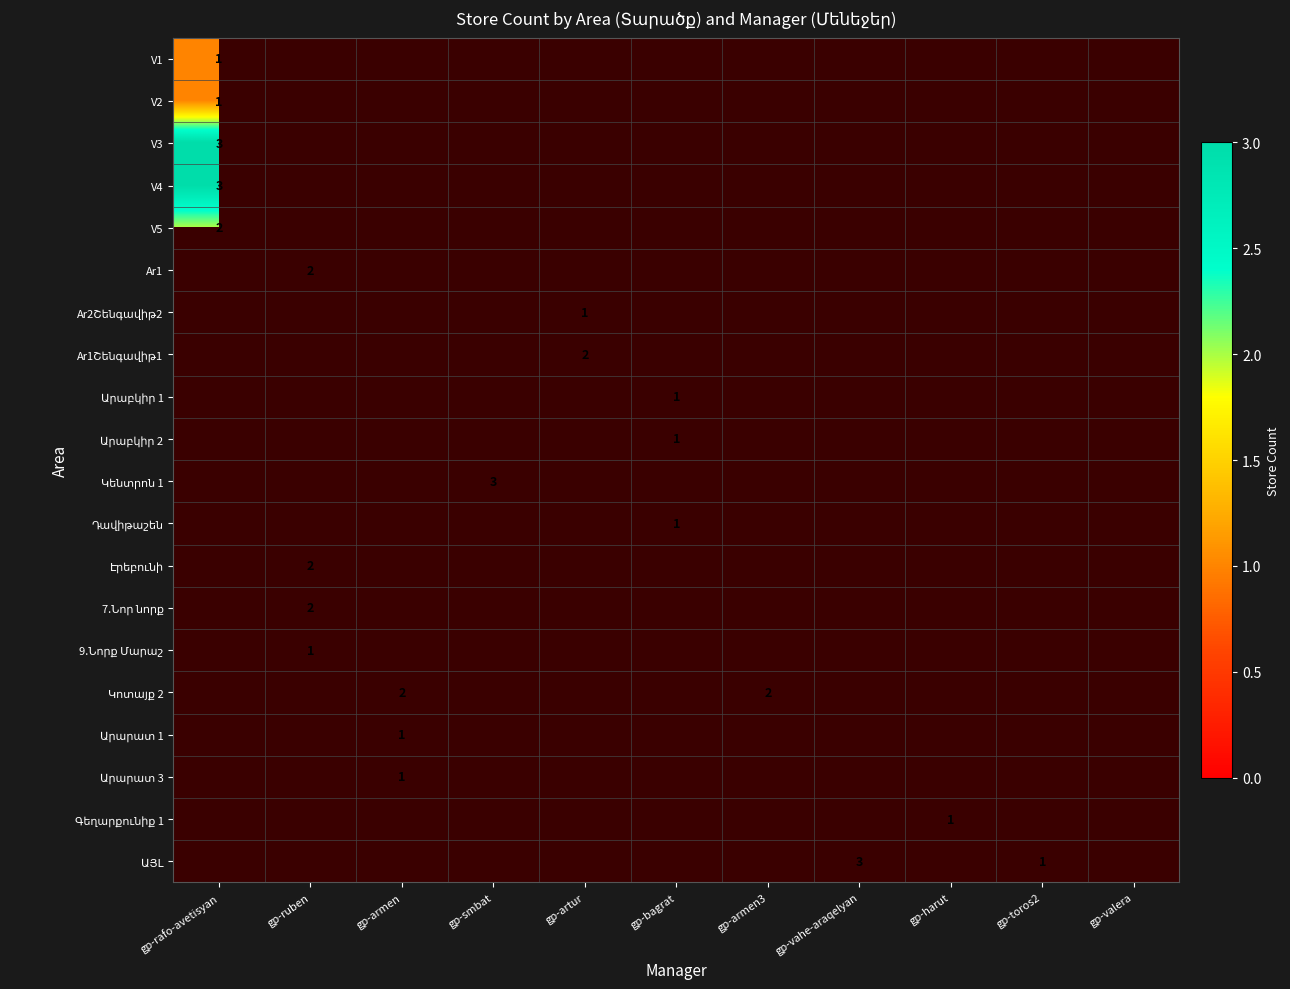

The V4 series shows 5 at gp-rafo-avetisyan. True or false?

False